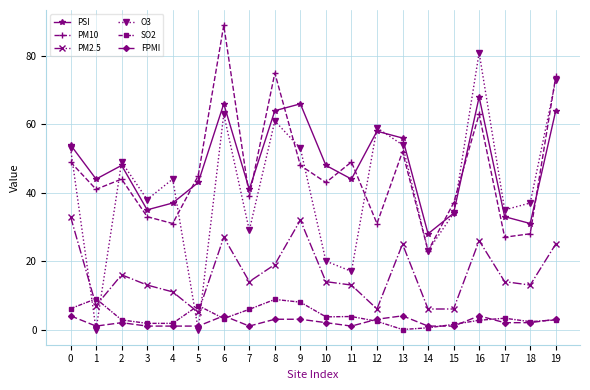

List the series in order of their peak value, lowest first.

FPMI, SO2, PM2.5, PSI, O3, PM10